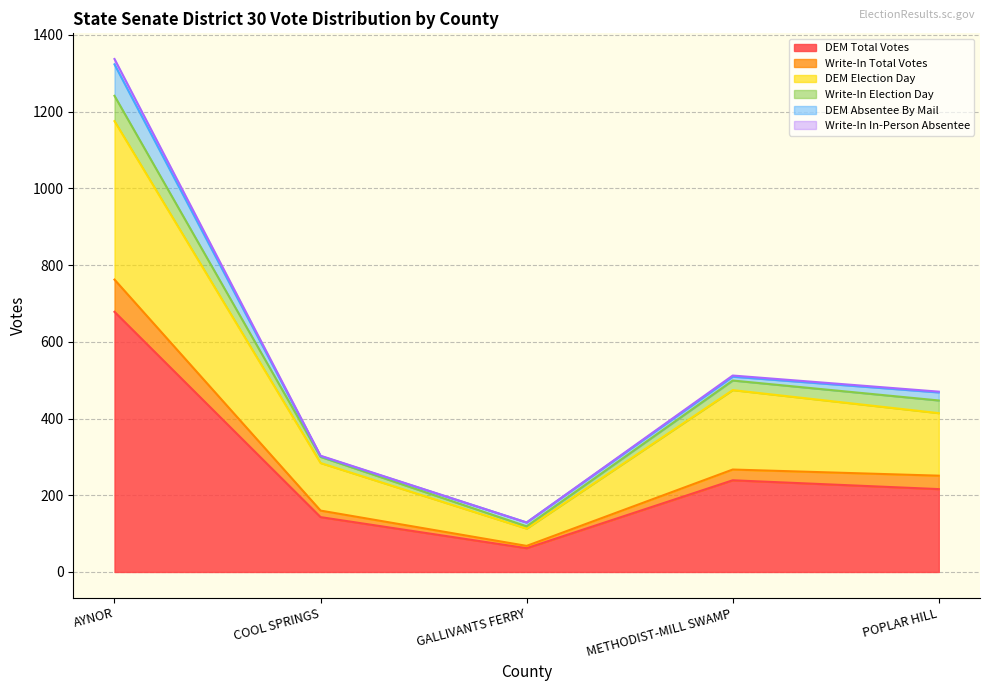

True or false: DEM Total Votes has a value of 239 at METHODIST-MILL SWAMP.

True